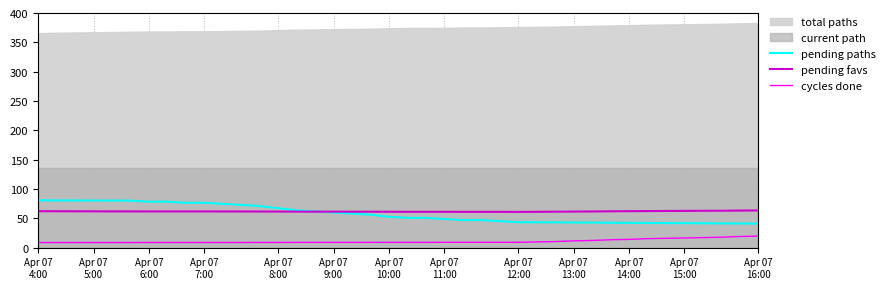

What is the difference between the second highest and second lowest values in the pending favs series?

2.2